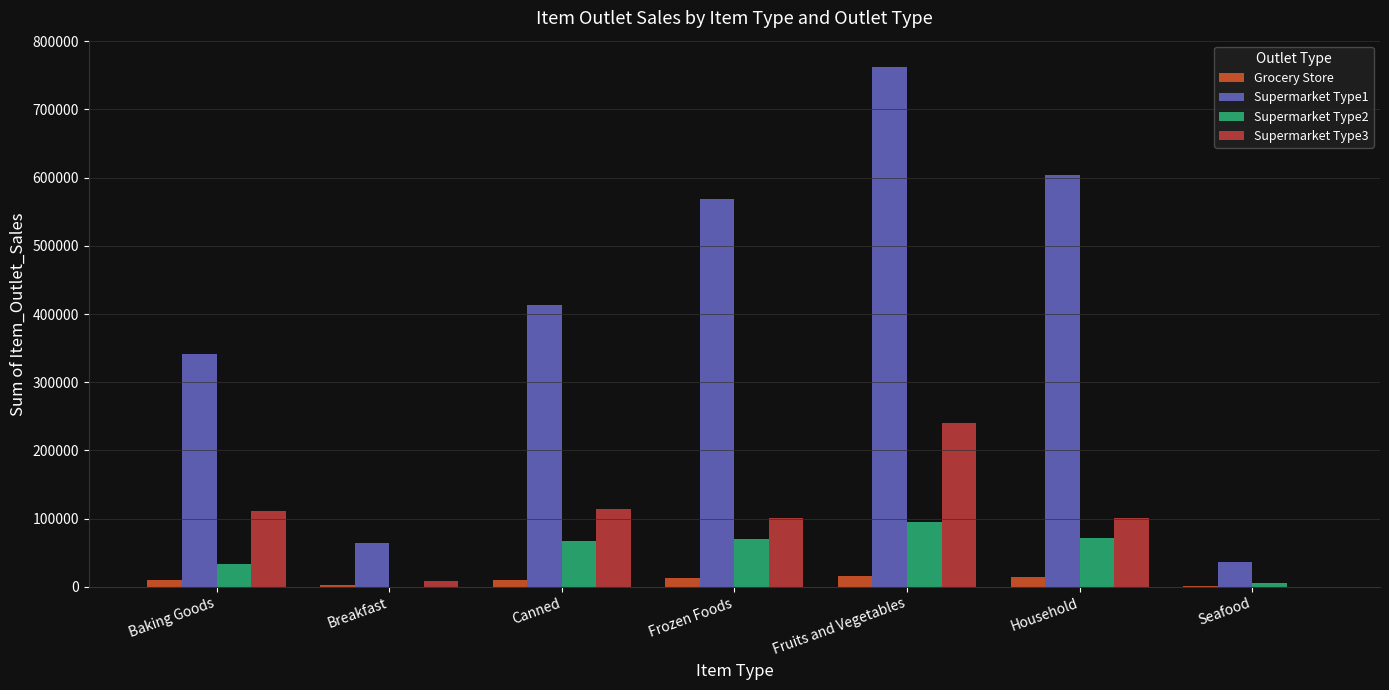

What is the approximate value of Supermarket Type2 at Household?

71148.1